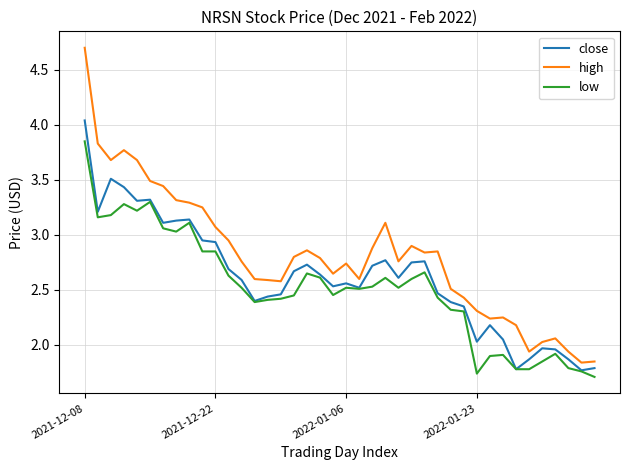

Which series has the largest total across all categories?

high